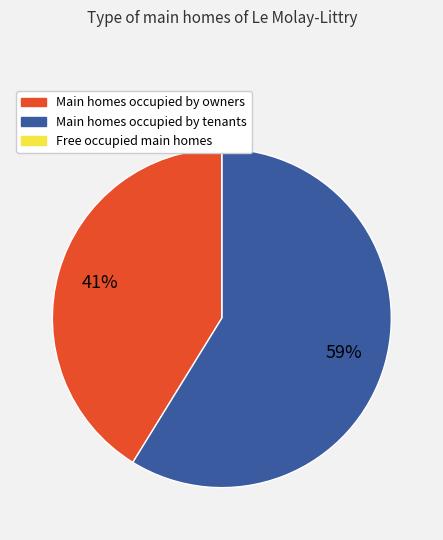

Which category has the biggest portion of the pie?

Main homes occupied by tenants